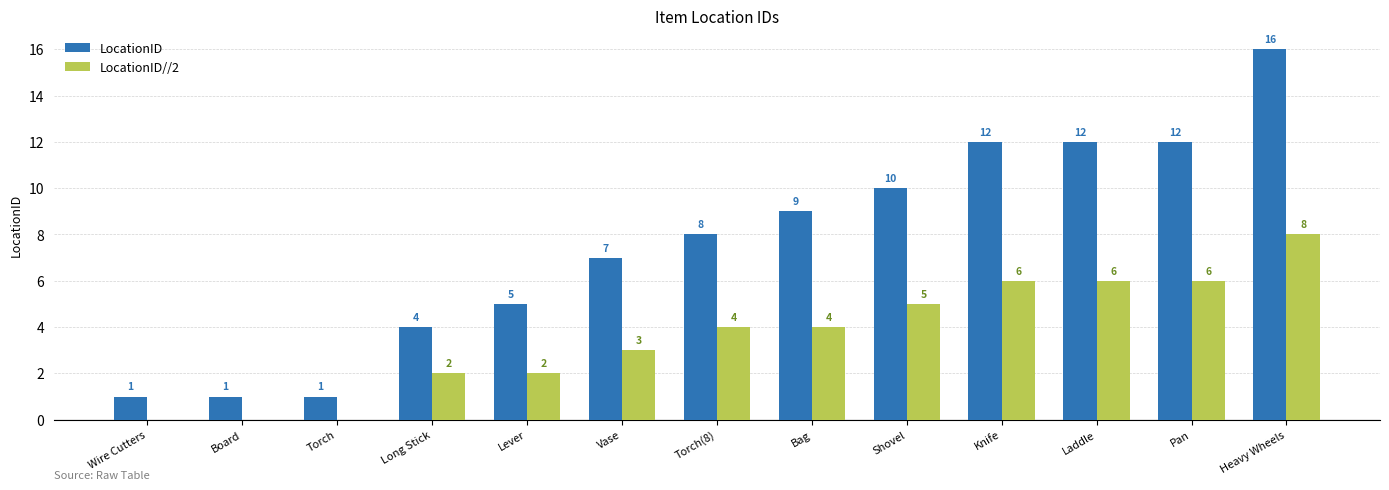

Read the LocationID value at Shovel, to the nearest 10.

10